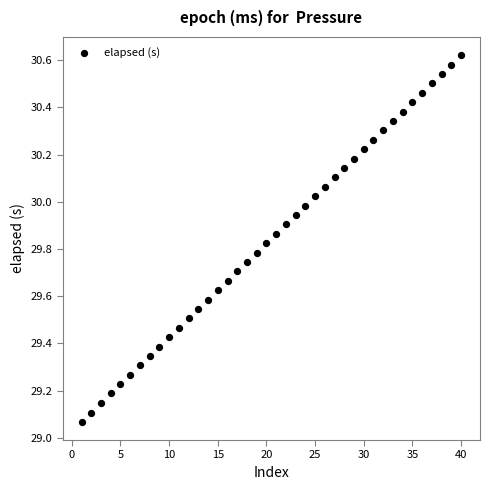

What is the range of X values (max minus min)?

39.0